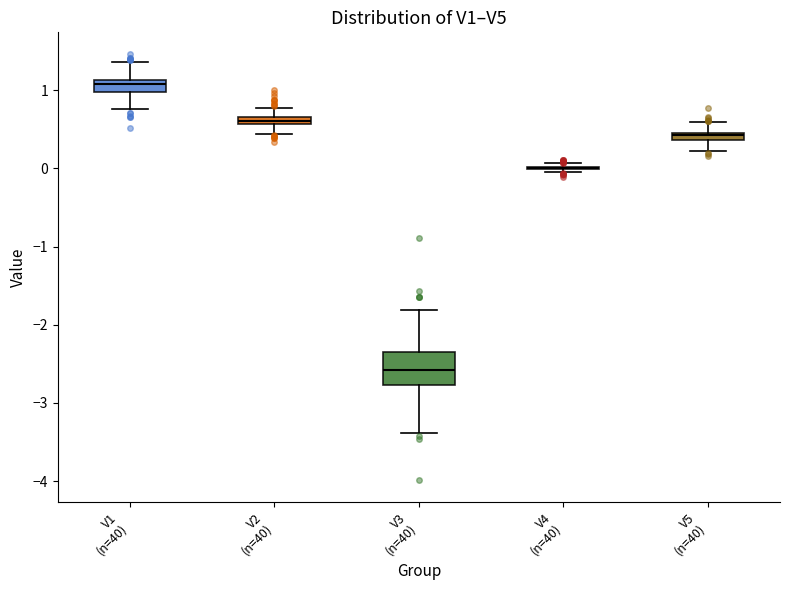

Comparing the boxes themselves (not the whiskers), which one is the tallest?

V3 (n=40)